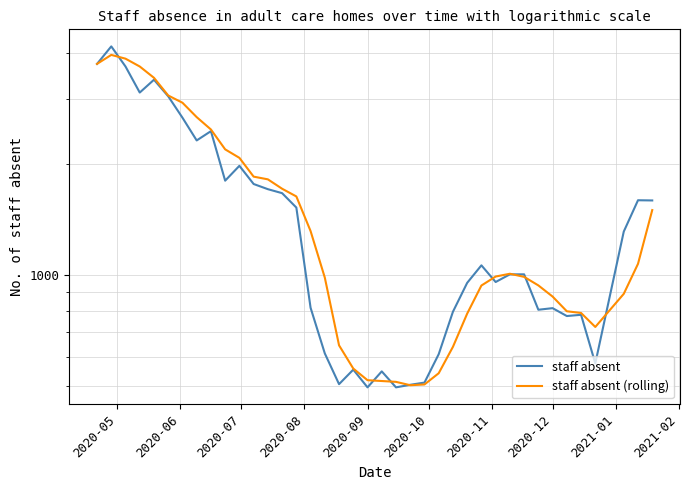

What is the value of the staff absent (rolling) point at the 21st from the left?

516.0